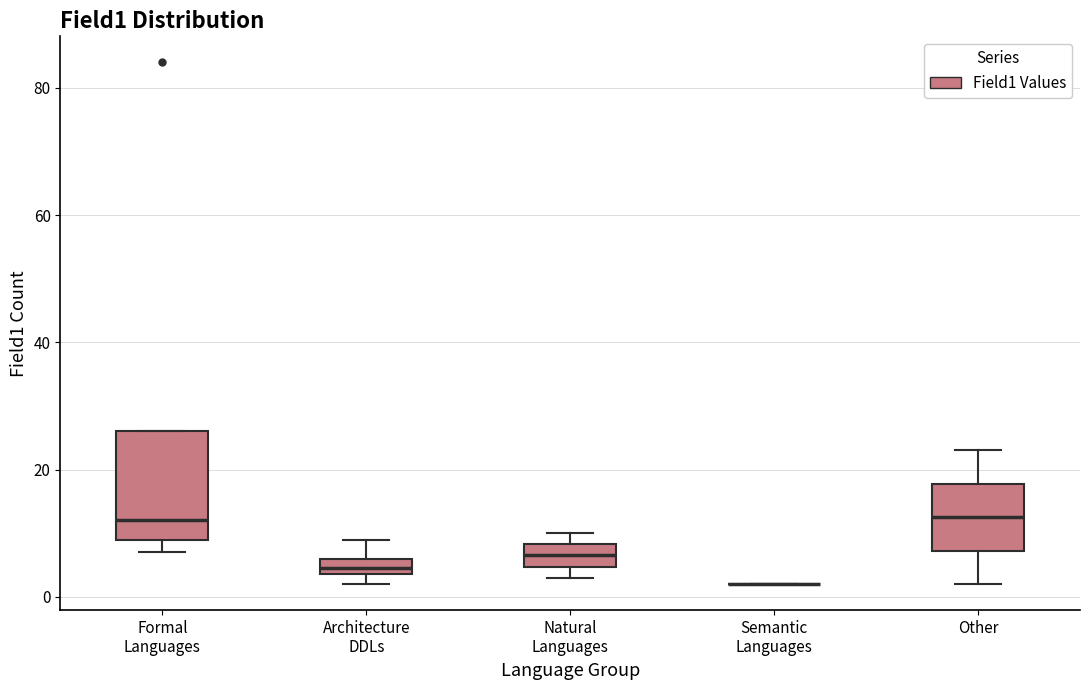

Comparing the boxes themselves (not the whiskers), which one is the tallest?

Formal Languages